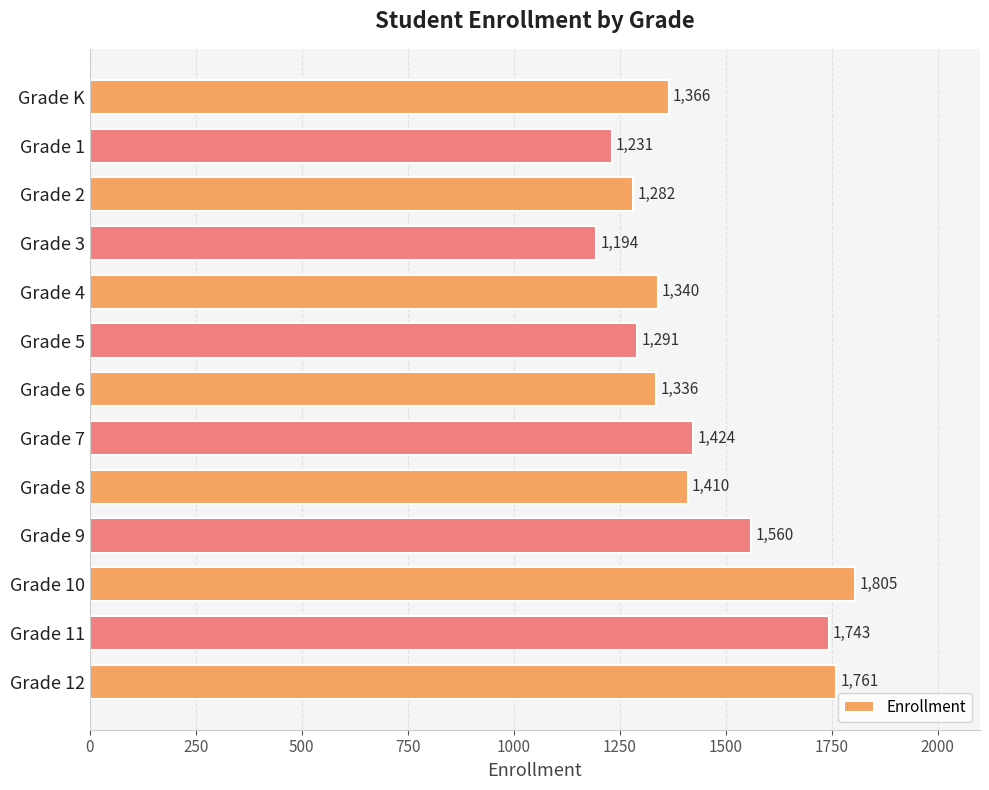

What is the change in value from Grade 7 to Grade 11?

+319